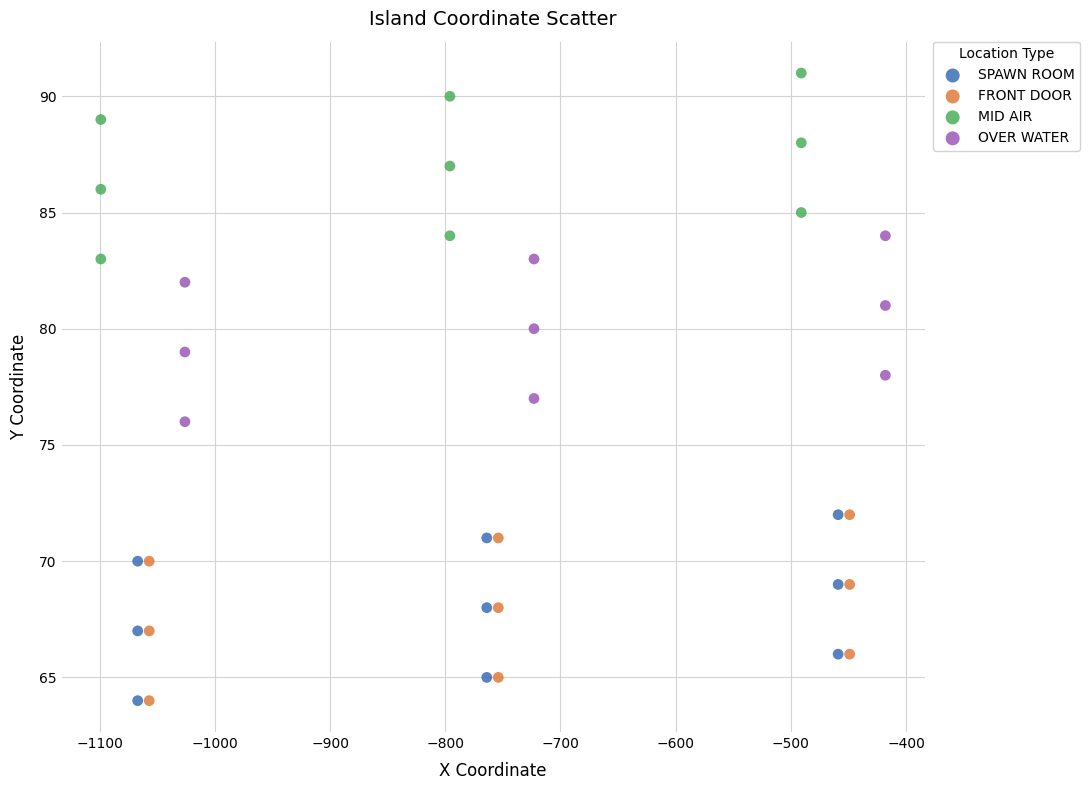

Which series reaches the maximum Y coordinate?

MID AIR